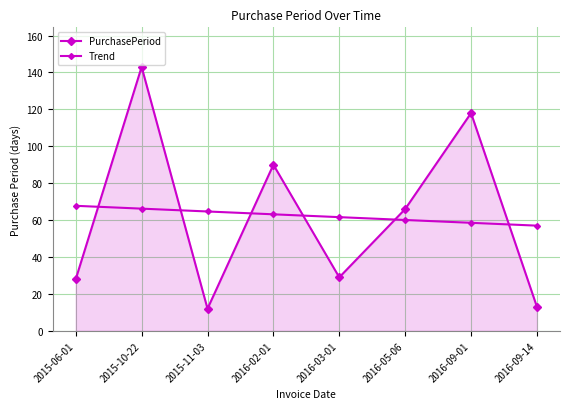

True or false: PurchasePeriod and Trend cross at least once.

True